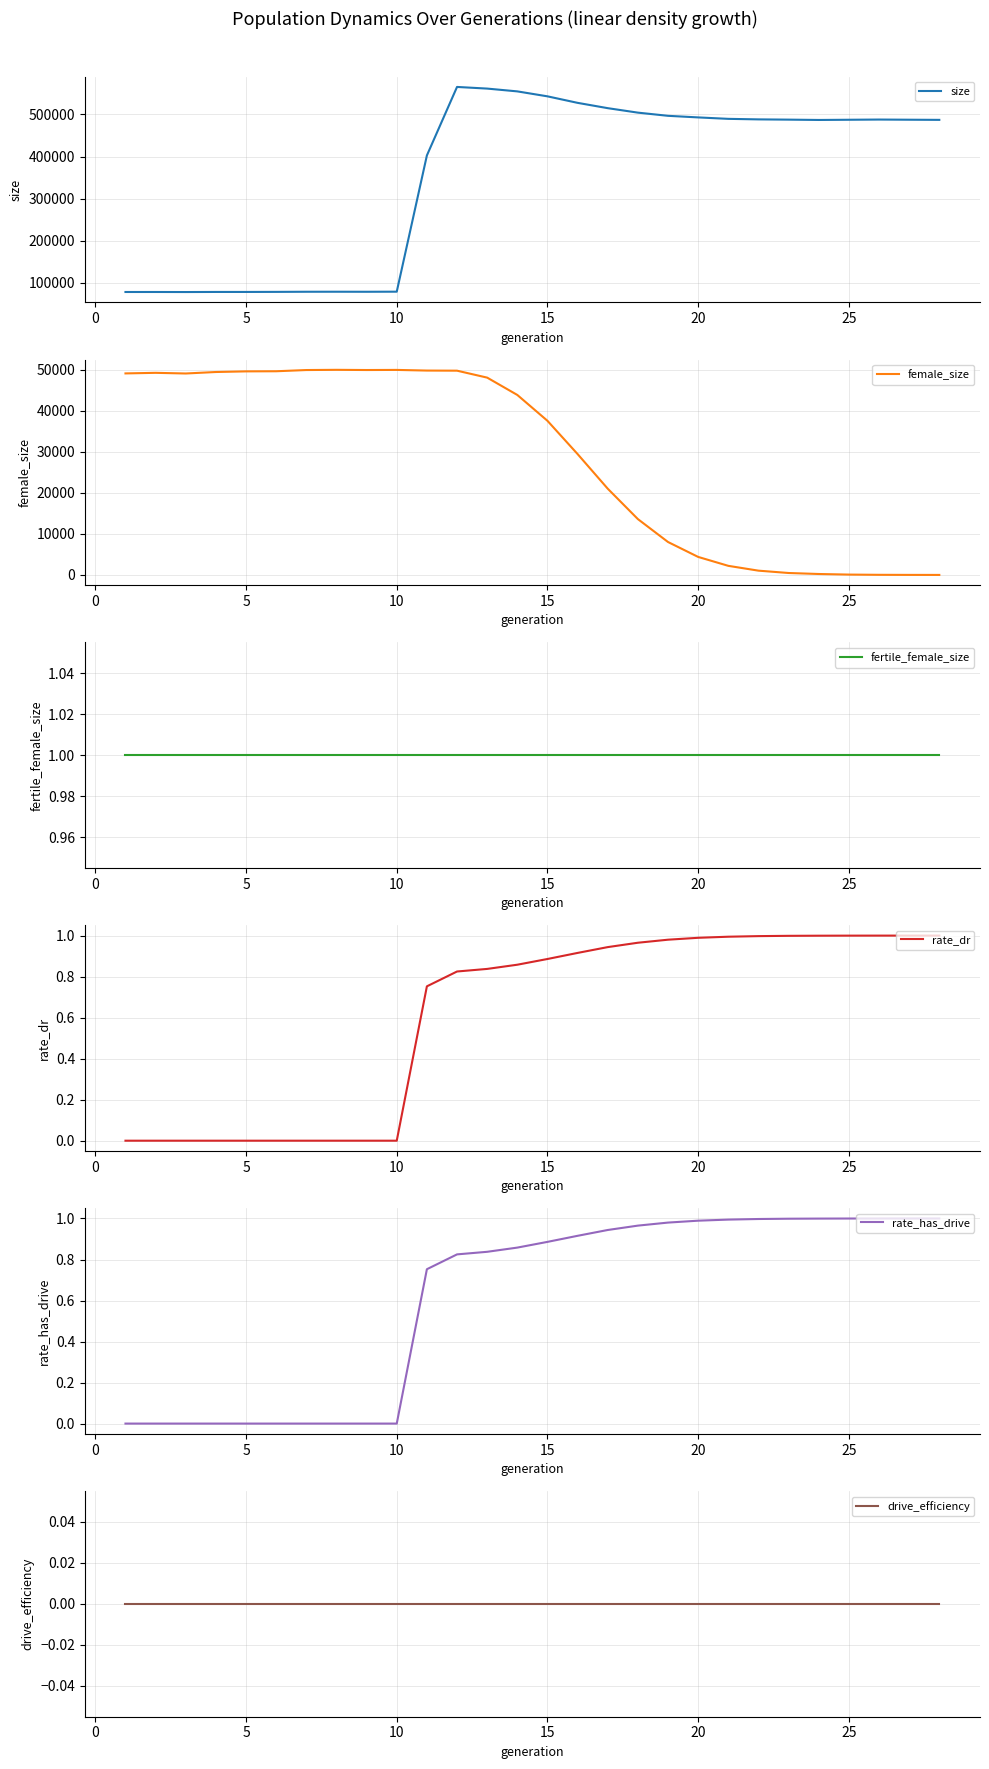

What is the lowest value of the size series?

77924